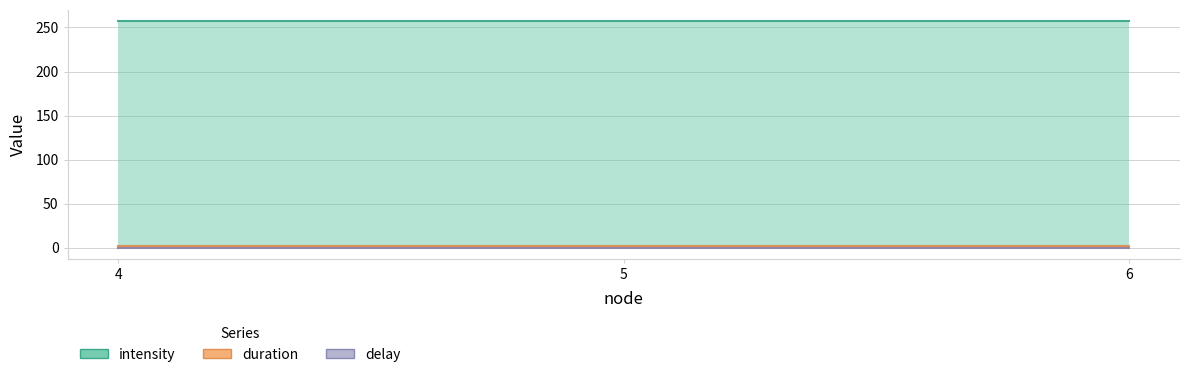

Is the value of duration at 4 greater than the value of delay at 5?

Yes